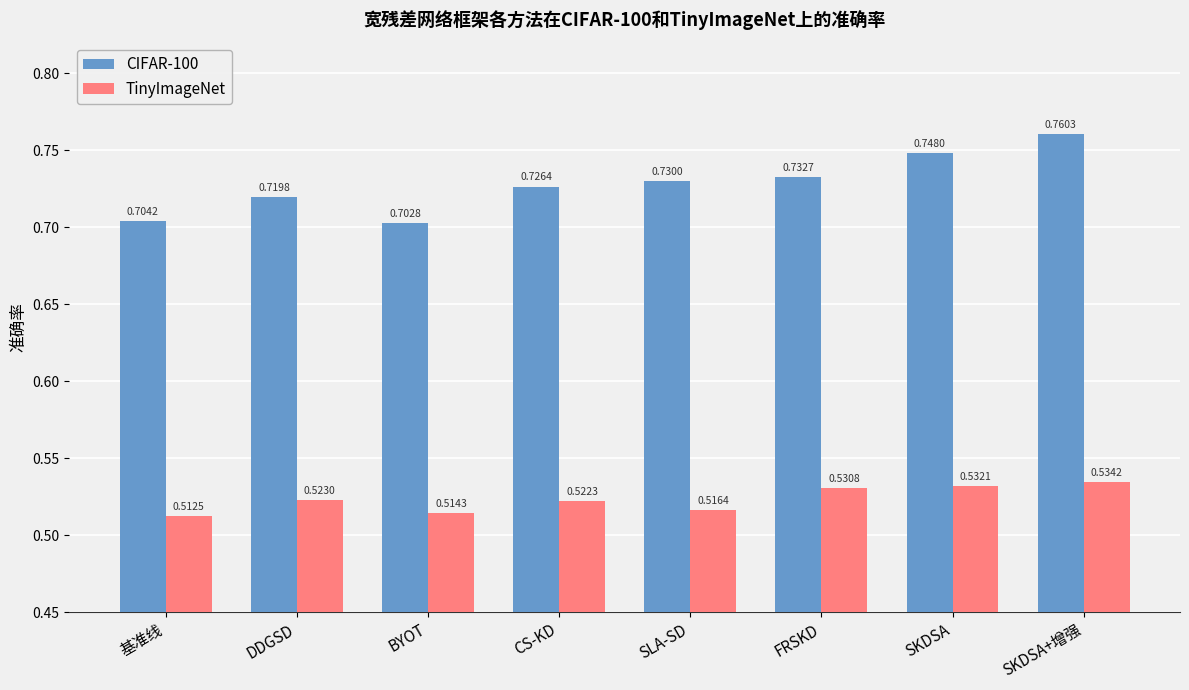

Where is TinyImageNet nearest to the value 0?

基准线